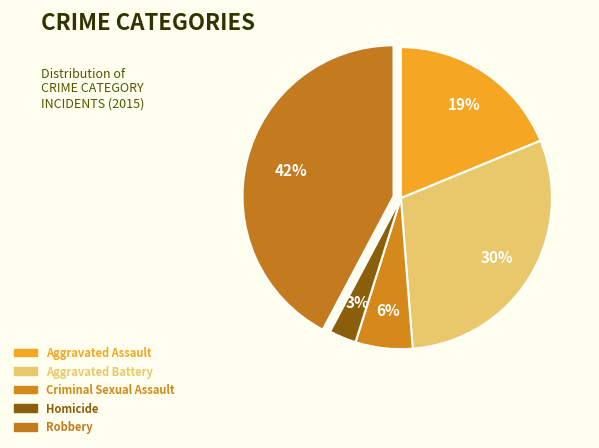

Combined, what portion of the pie is Criminal Sexual Assault and Aggravated Battery?

36.1%